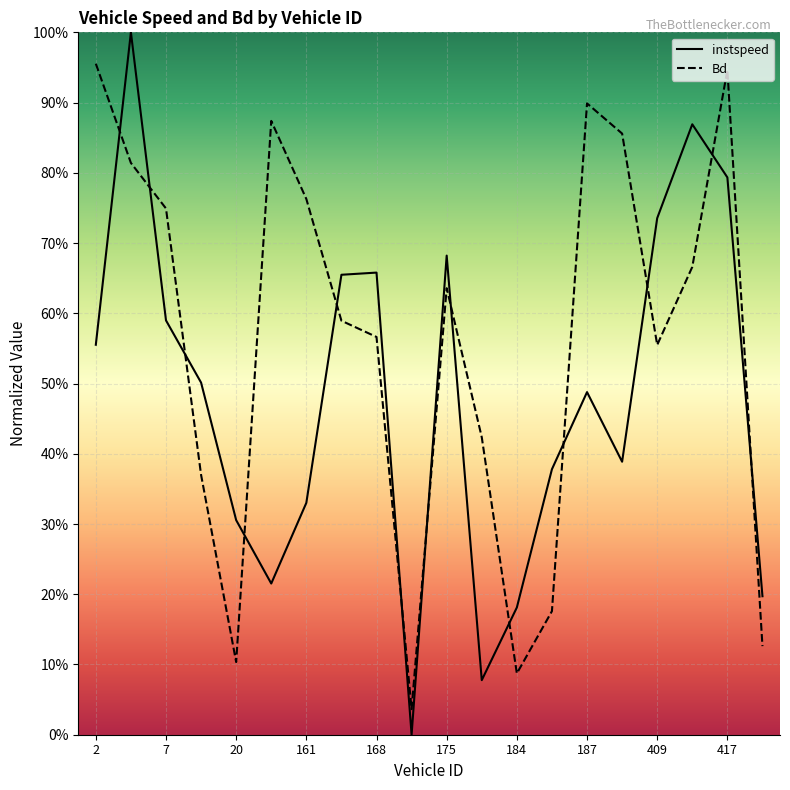

The value of instspeed at 161.0 is 0.5. True or false?

False